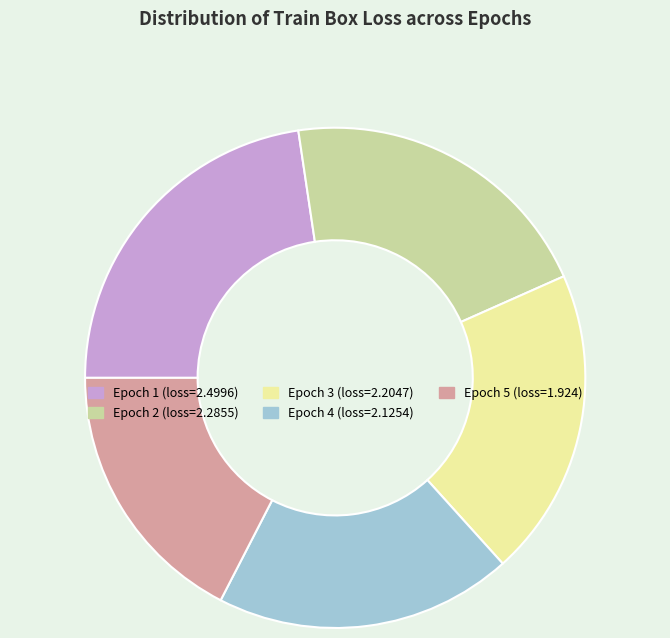

Does any single category account for the majority?

No